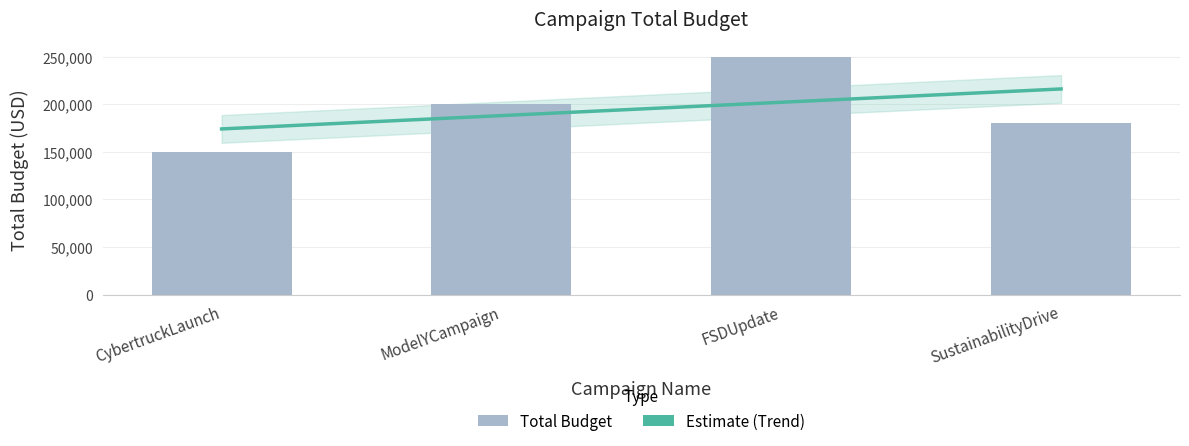

What is the difference between the values at SustainabilityDrive and ModelYCampaign?

20000